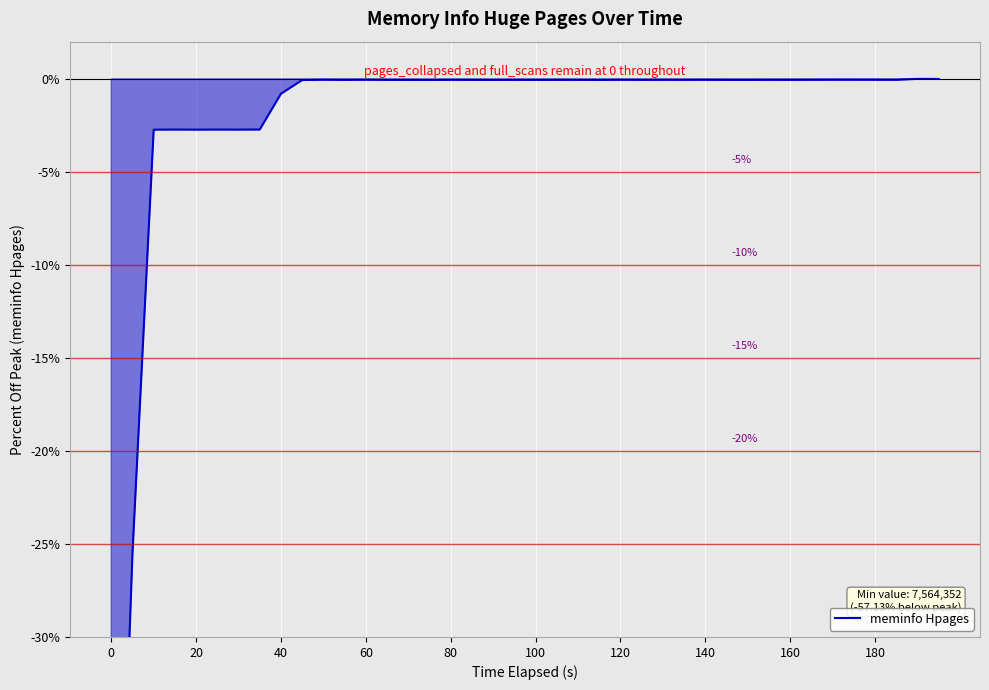

What is the value of the 15th point from the left?

-0.1